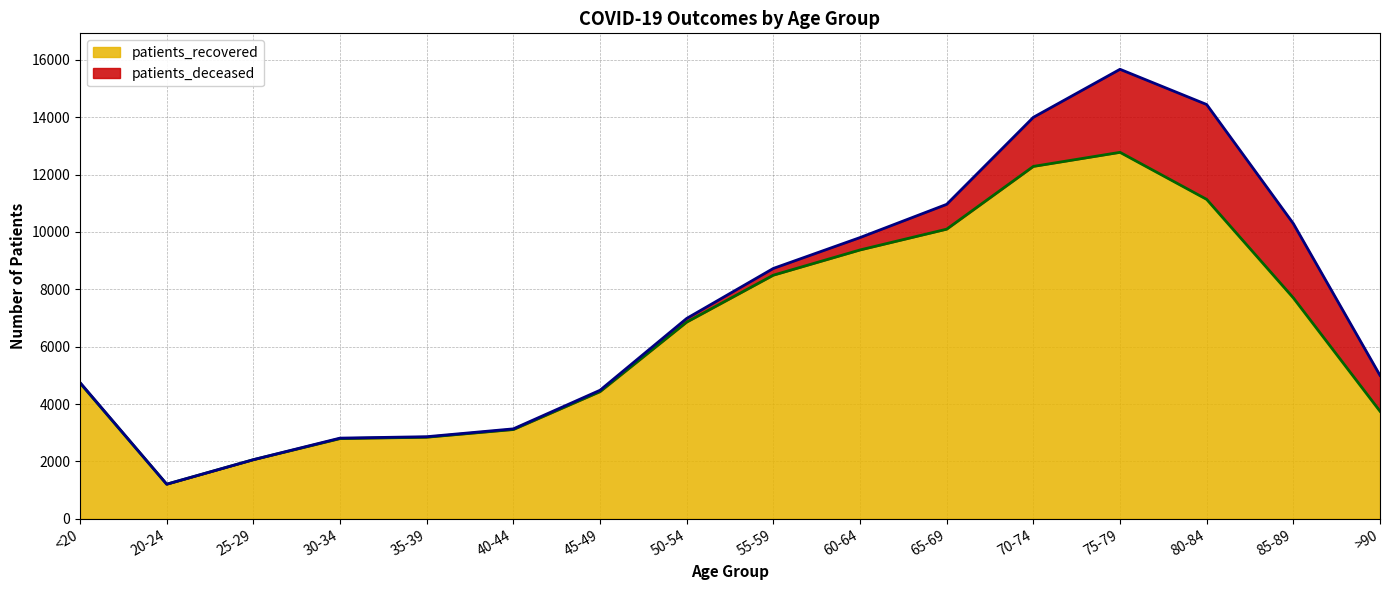

List the labels in order of value, largest first.

75-79, 70-74, 80-84, 65-69, 60-64, 55-59, 85-89, 50-54, <20, 45-49, >90, 40-44, 35-39, 30-34, 25-29, 20-24